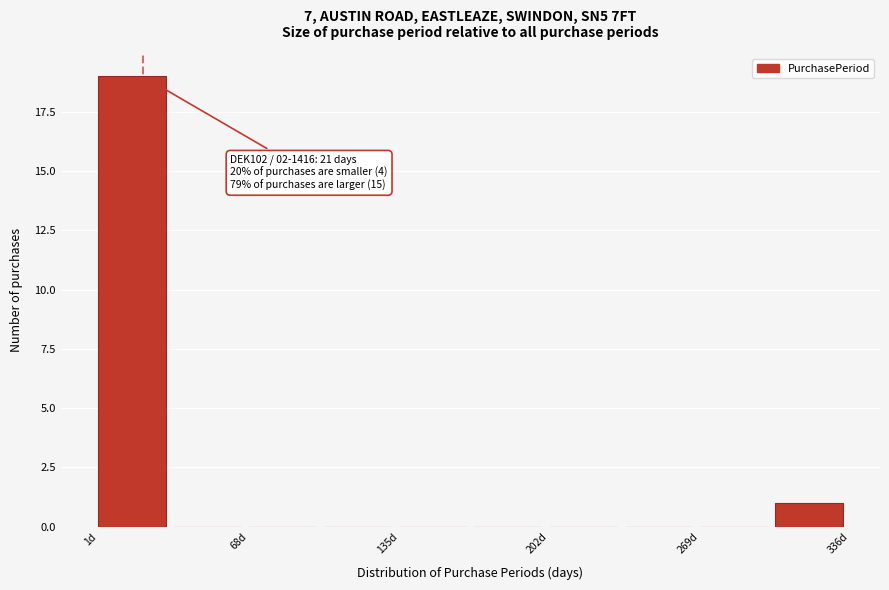

Read against the x-axis, roughly where is the centre of the tallest bar?

20